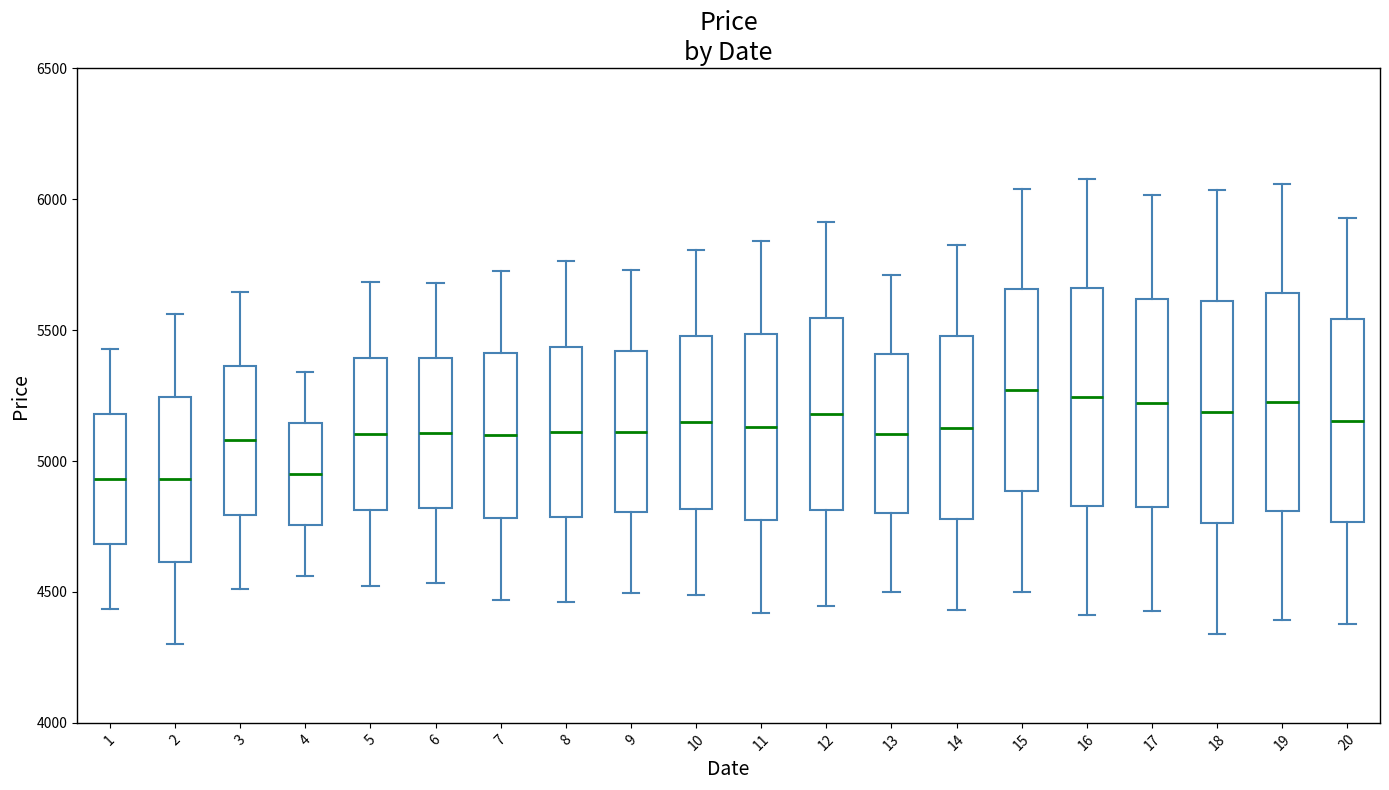

Where does the lower whisker of the box at x = 14 end on the y-axis? The values are not printed on the chart, so give them approximately, as read against the axis.

4450